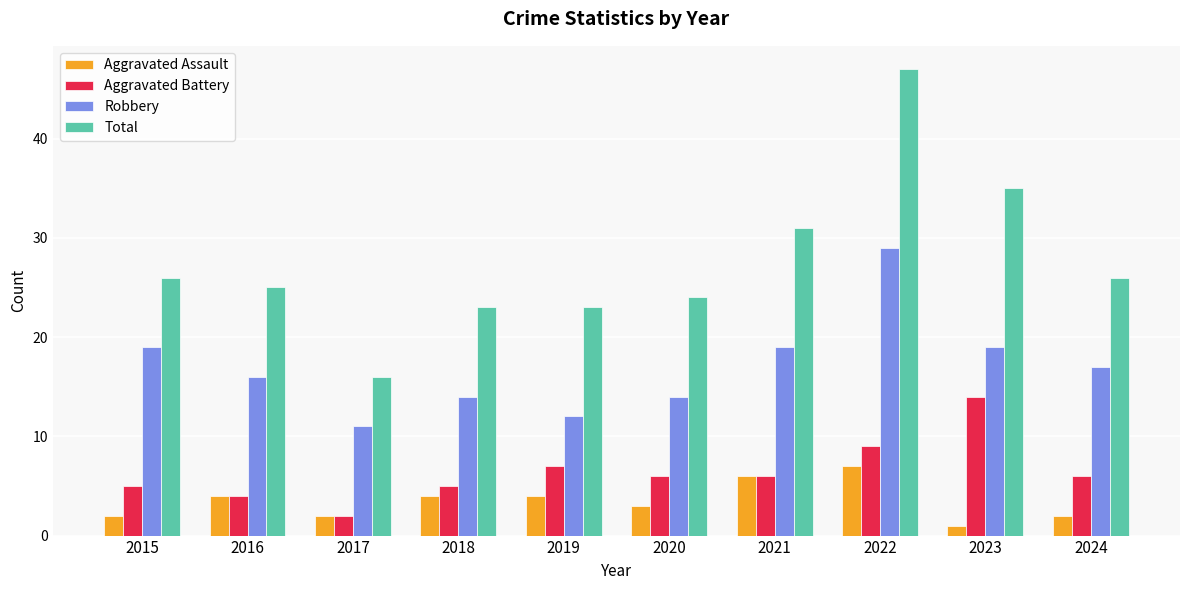

What is the difference between the maximum and minimum values in the Aggravated Assault series?

6